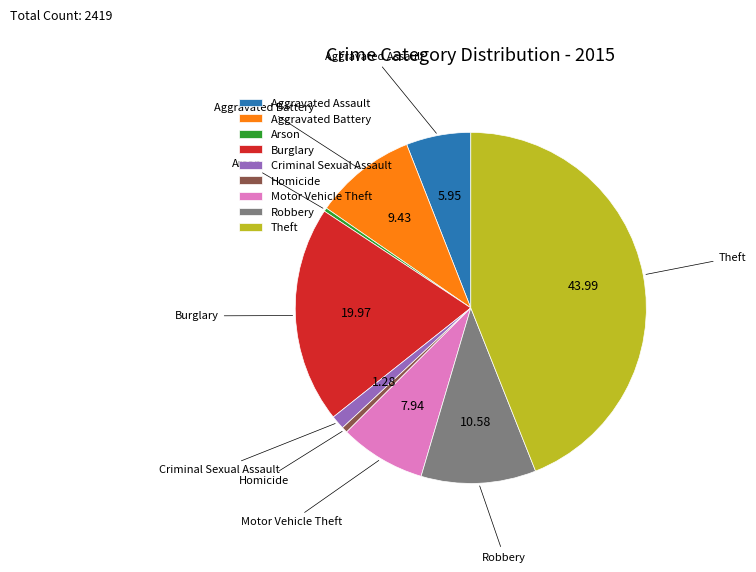

Which has a higher value, Aggravated Assault or Aggravated Battery?

Aggravated Battery